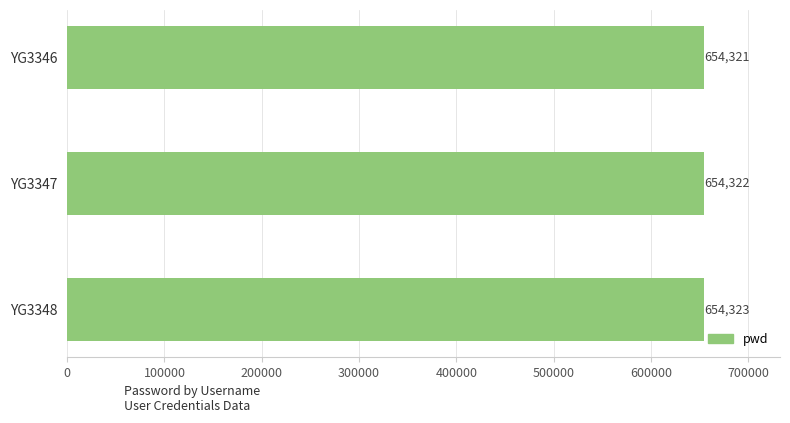

Does the chart contain stacked bars?

No